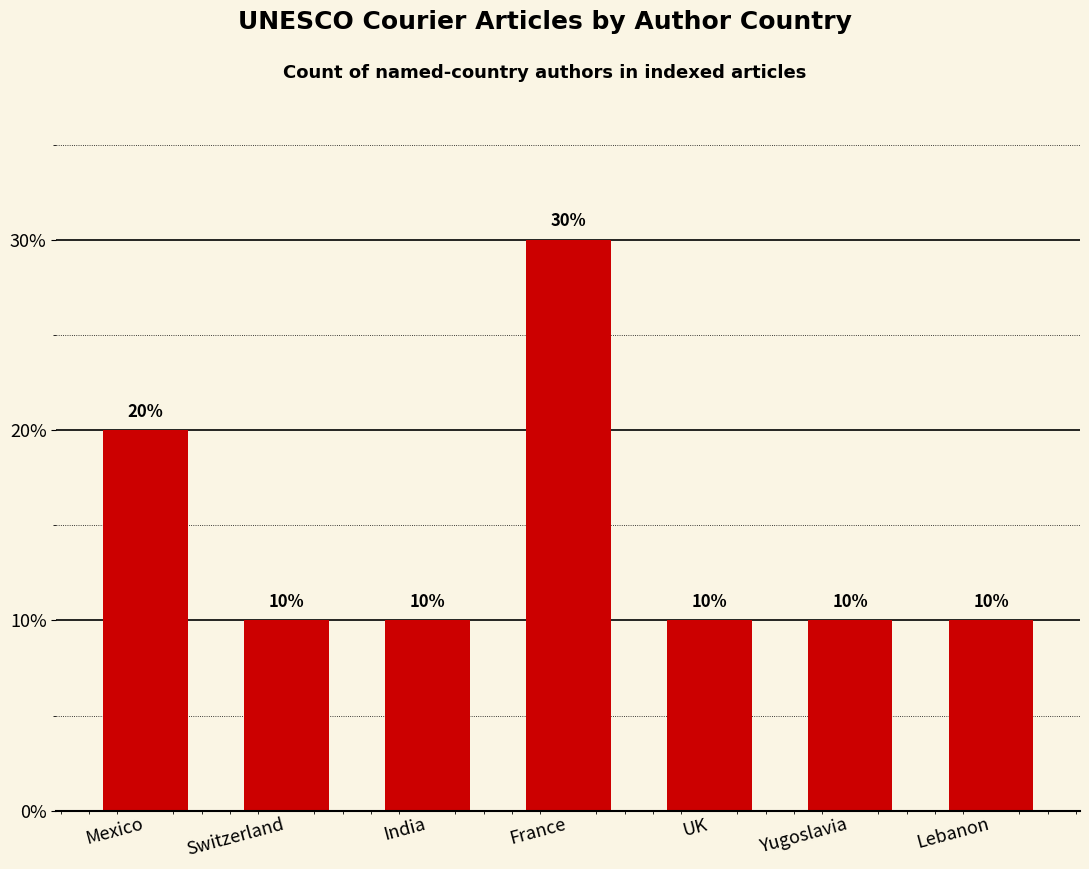

What is the sum of the values at Yugoslavia and Lebanon?

20